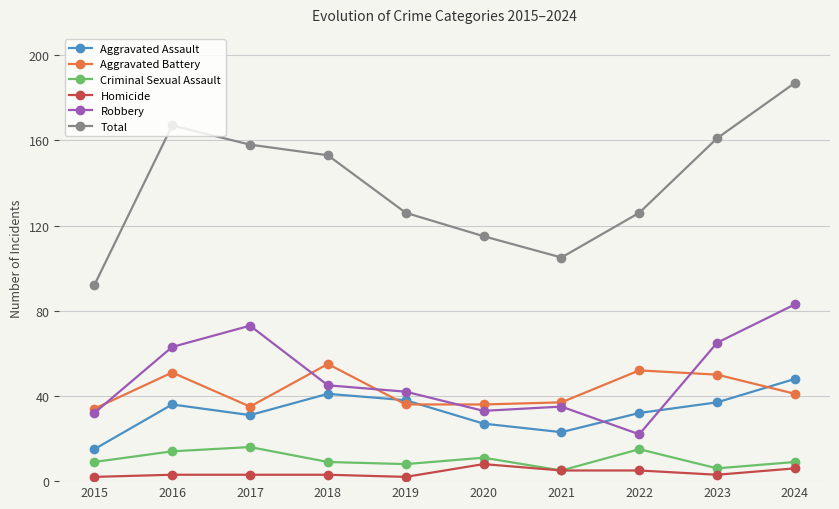

True or false: Criminal Sexual Assault and Aggravated Assault cross at least once.

False